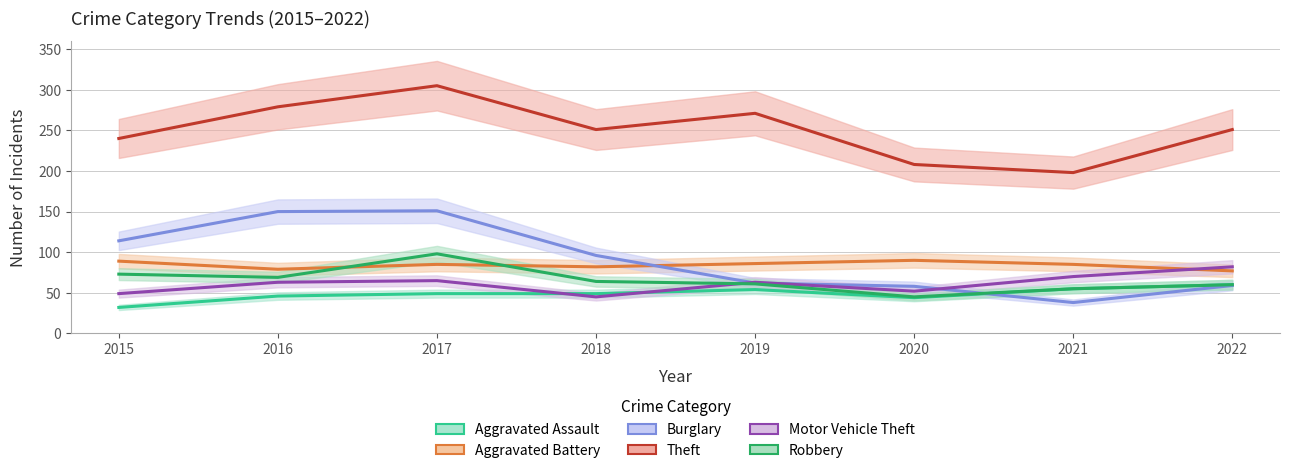

Reading left to right, what are all the values shown in this chart?

Aggravated Assault: 2015=32	2016=46	2017=49	2018=49	2019=54	2020=44	2021=55	2022=60
Aggravated Battery: 2015=89	2016=79	2017=85	2018=82	2019=86	2020=90	2021=85	2022=77
Burglary: 2015=114	2016=150	2017=151	2018=96	2019=62	2020=58	2021=38	2022=59
Theft: 2015=240	2016=279	2017=305	2018=251	2019=271	2020=208	2021=198	2022=251
Motor Vehicle Theft: 2015=49	2016=63	2017=65	2018=45	2019=63	2020=52	2021=70	2022=82
Robbery: 2015=73	2016=69	2017=98	2018=64	2019=61	2020=45	2021=55	2022=60